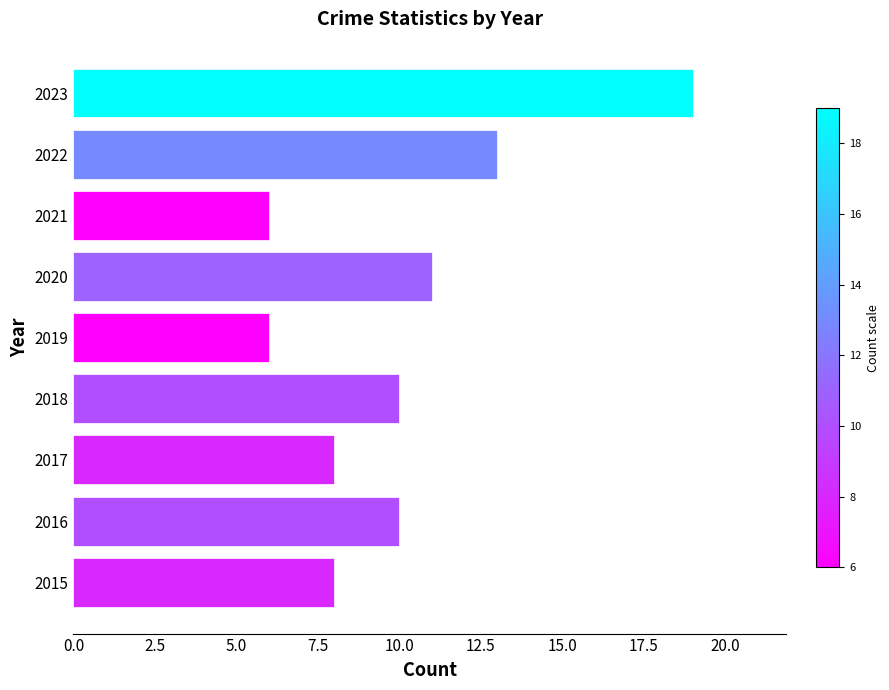

What is the greatest value displayed?

19